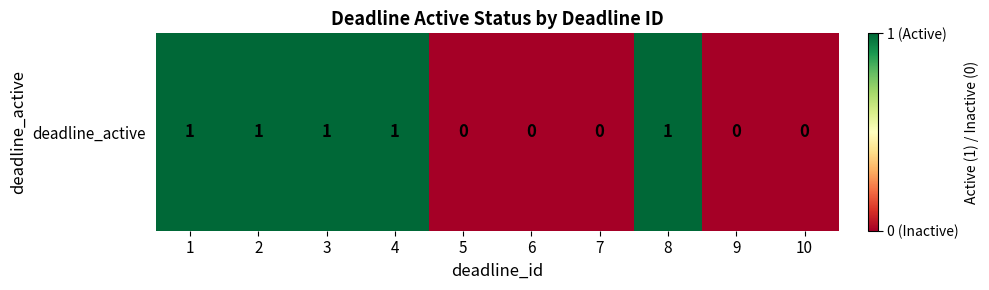

Reading left to right, extract all data points from this chart.

1	1	1	1	0	0	0	1	0	0